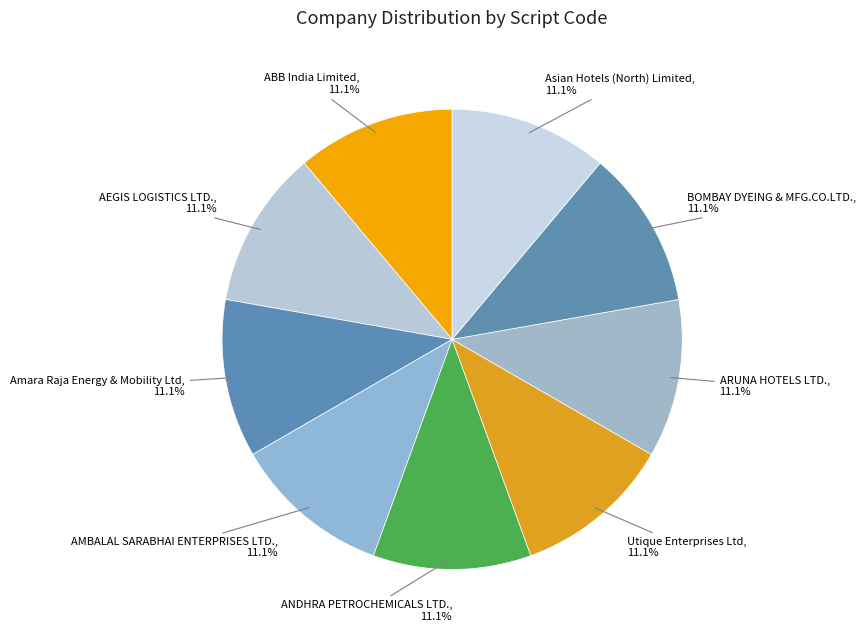

How many slices are in this pie chart?

9